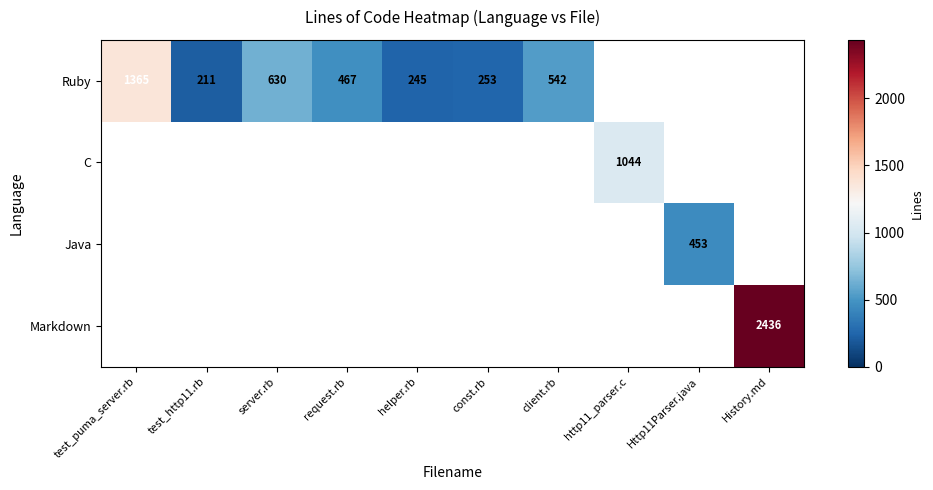

True or false: Ruby has a value of 906 at test_puma_server.rb.

False